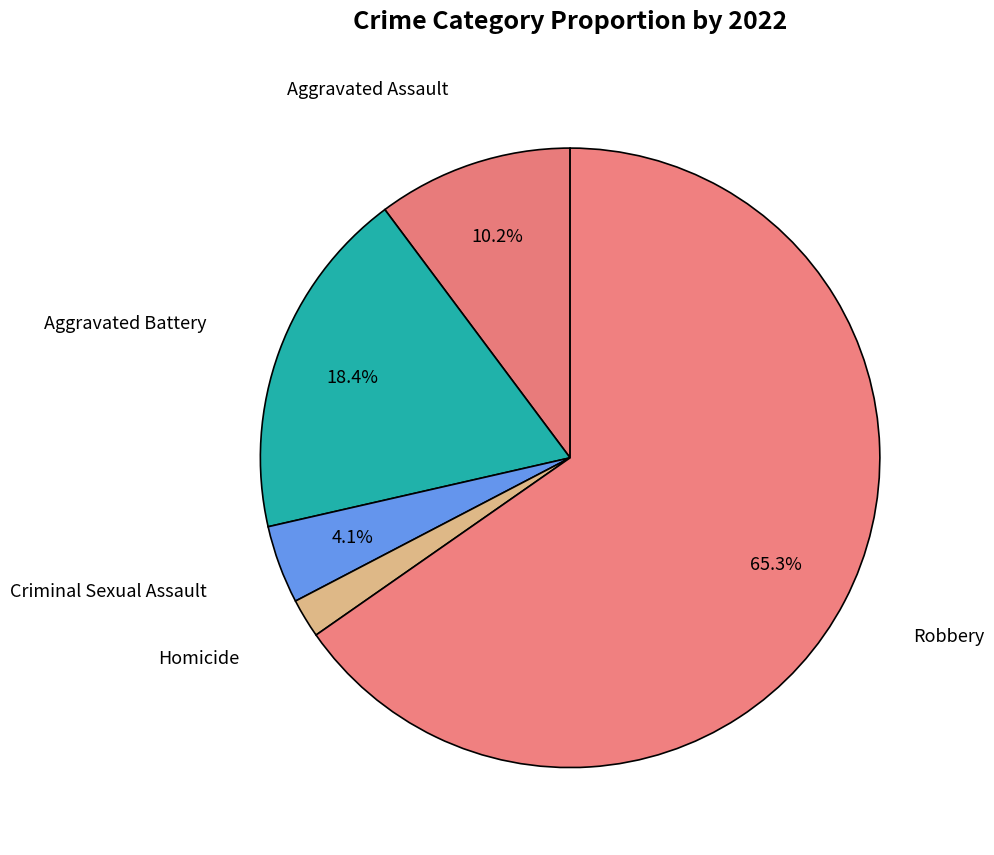

To the nearest percent, what percentage of the pie is Criminal Sexual Assault?

4%